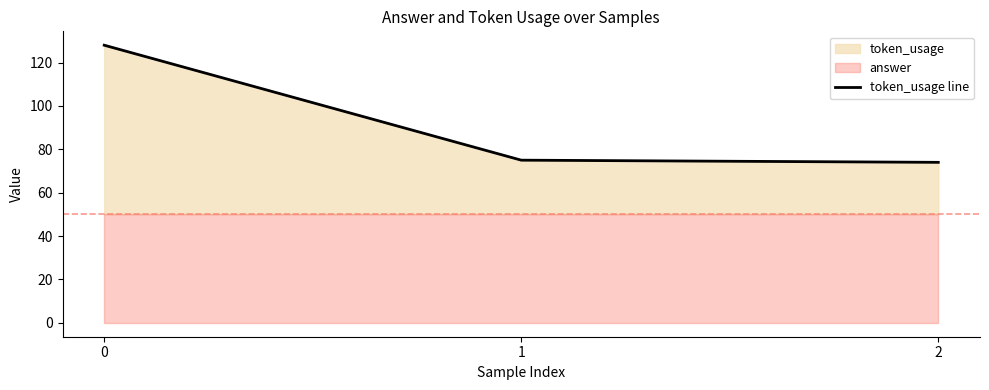

What is the value of the 3rd point from the left?

74